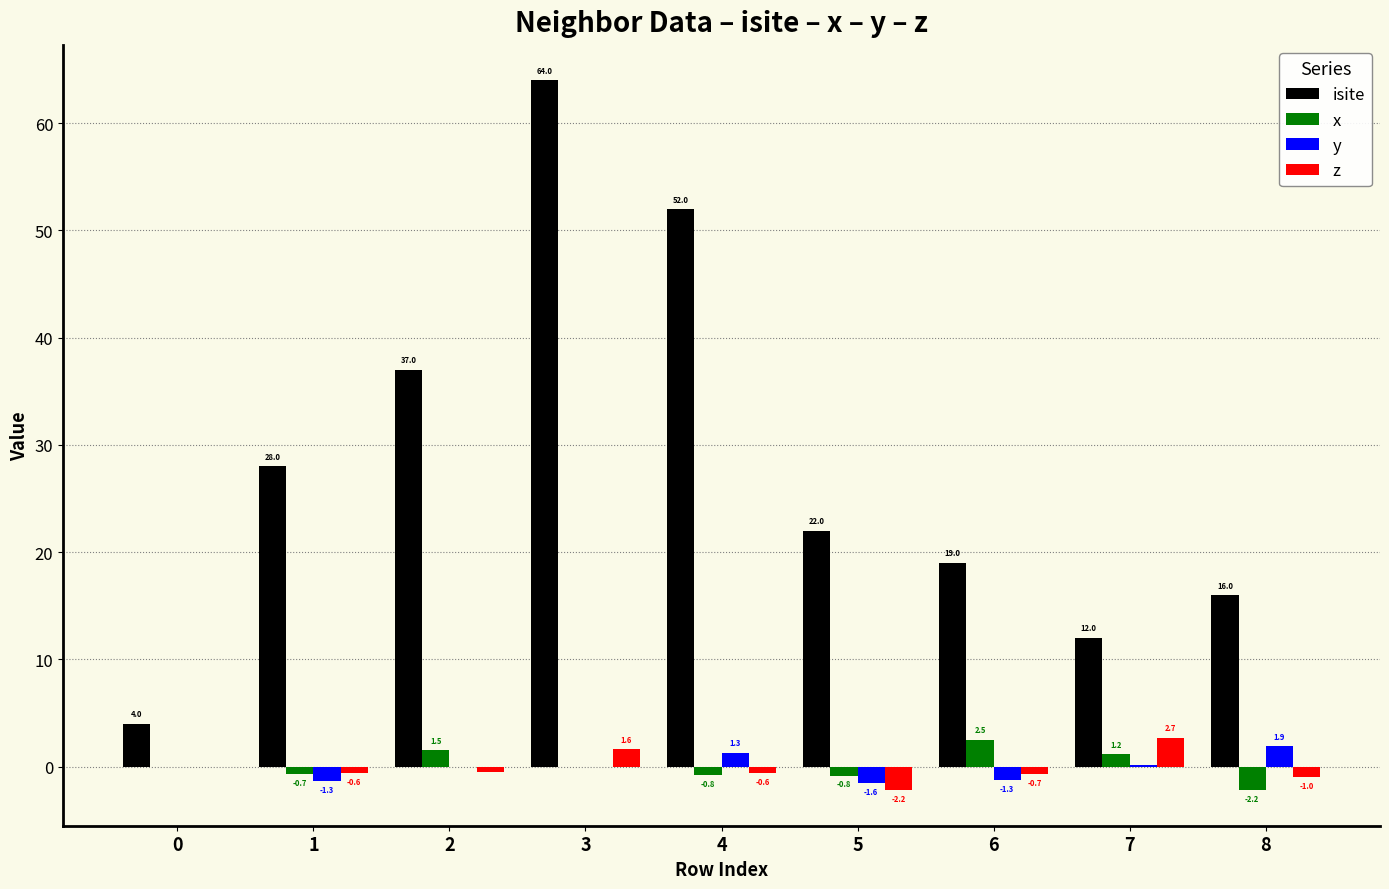

Does the chart contain stacked bars?

No